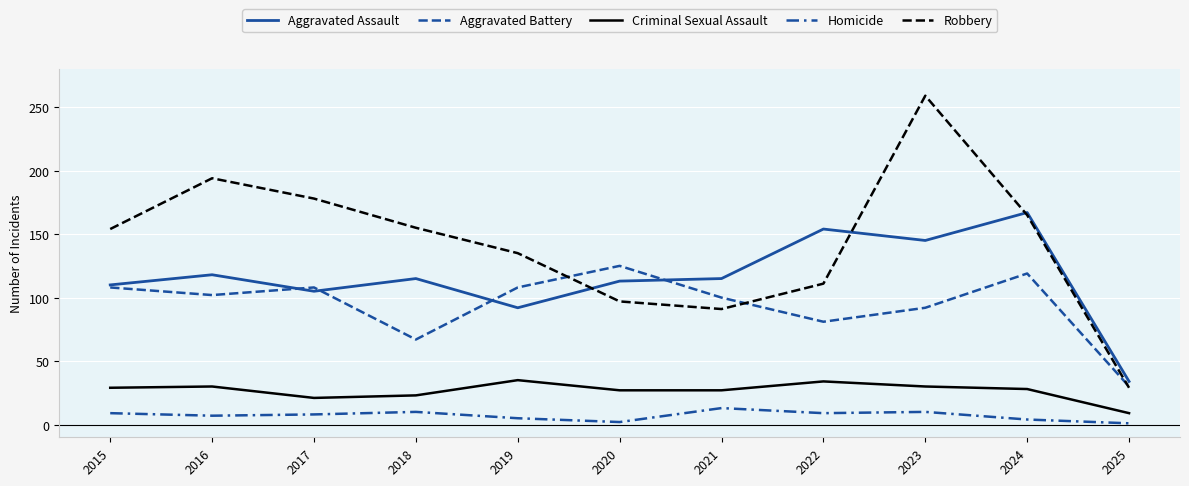

What is the difference between the maximum and minimum values in the Robbery series?

230